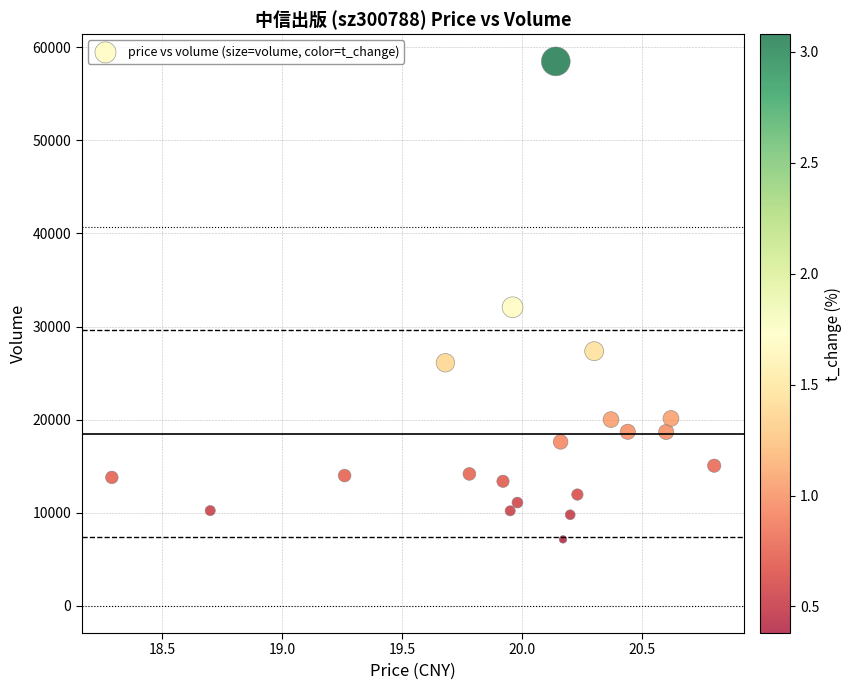

What Y value in the scatter plot is closest to 32810?

32071